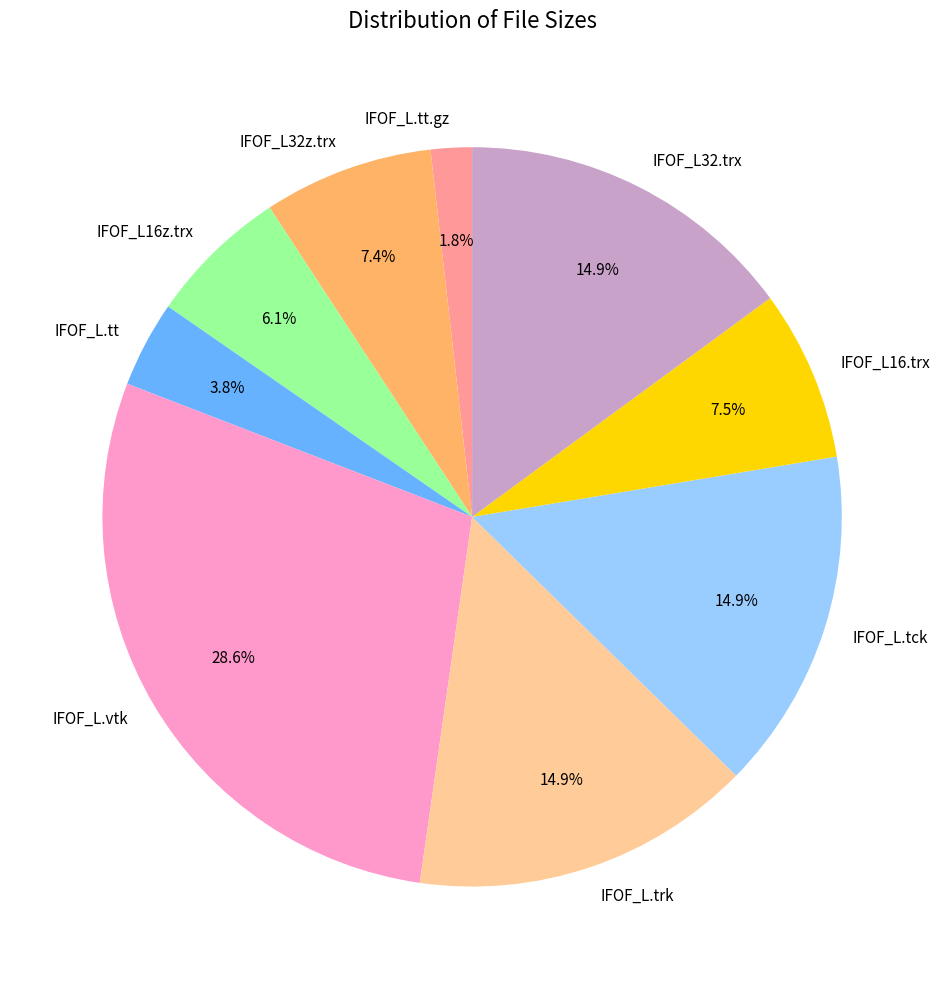

To the nearest percent, what is the average slice percentage?

11%